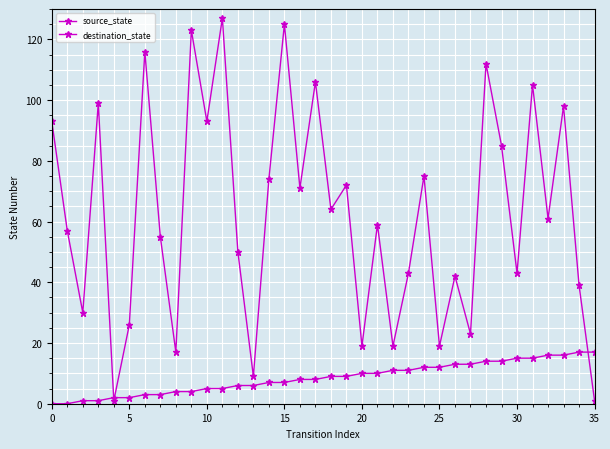

List the series in order of their peak value, lowest first.

source_state, destination_state